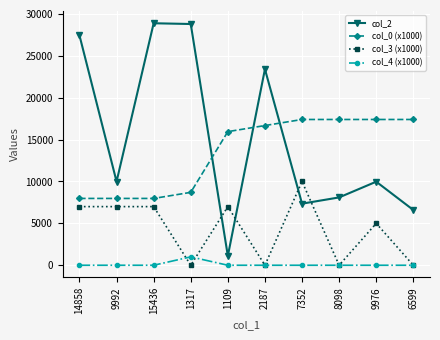

Is this an area chart (filled region under the line)?

No